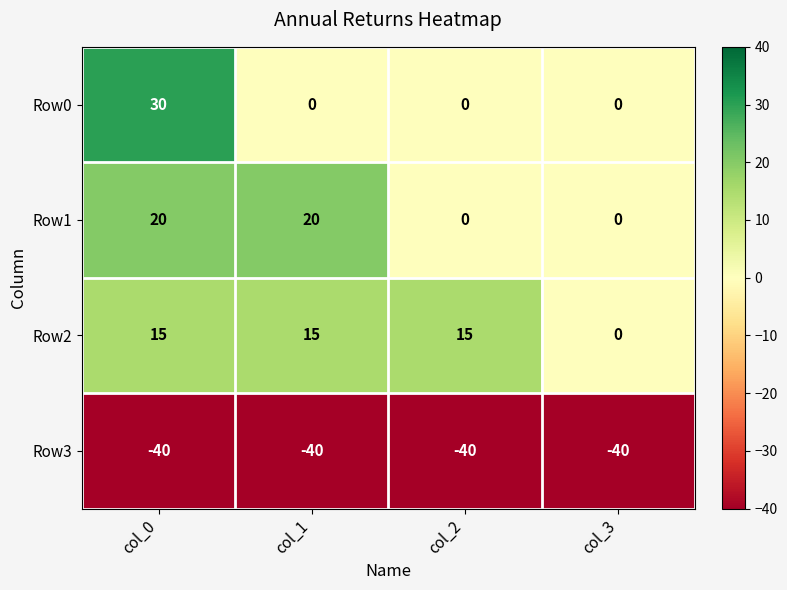

What is the difference between the maximum and minimum values in the Row0 series?

30